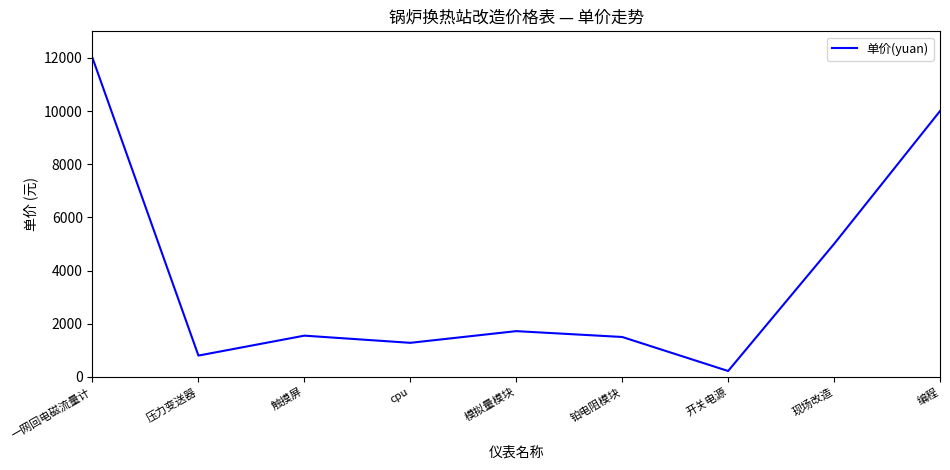

How many interior local peaks (higher than both neighbors) does the data have?

2